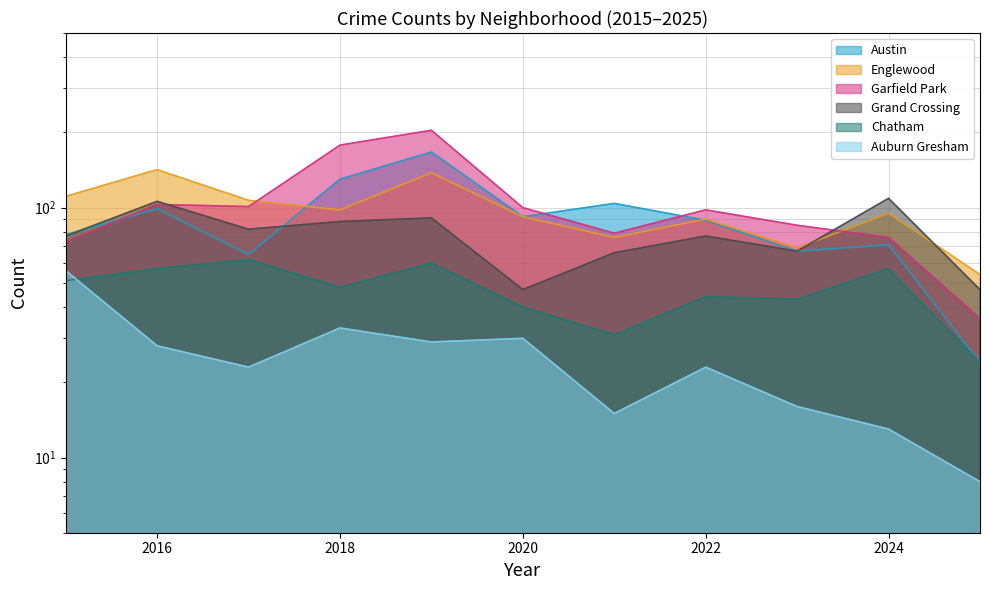

Reading right to left, what are all the values shown in this chart?

Austin: 24	71	67	89	104	92	167	130	65	99	78
Englewood: 54	95	69	90	76	92	138	98	107	142	111
Garfield Park: 36	76	85	98	79	100	204	178	101	103	73
Grand Crossing: 47	109	67	77	66	47	91	88	82	106	77
Chatham: 24	57	43	44	31	40	60	48	62	57	51
Auburn Gresham: 8	13	16	23	15	30	29	33	23	28	56